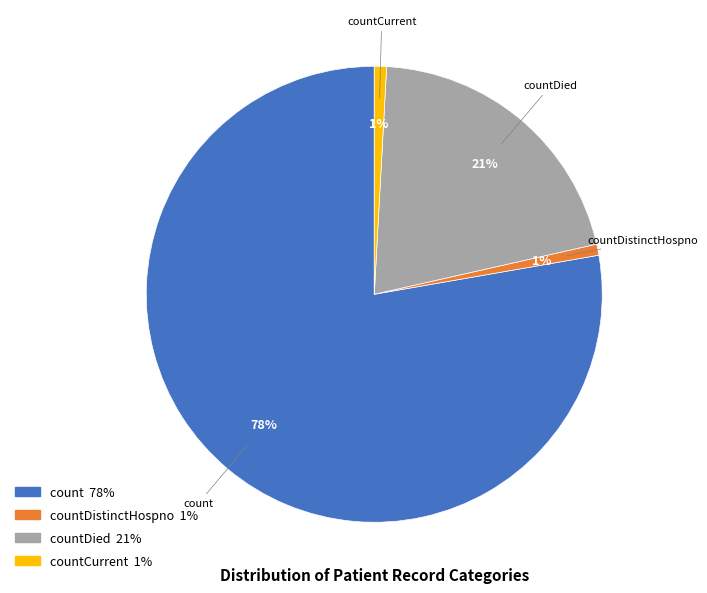

To the nearest percent, what is the average slice percentage?

25%